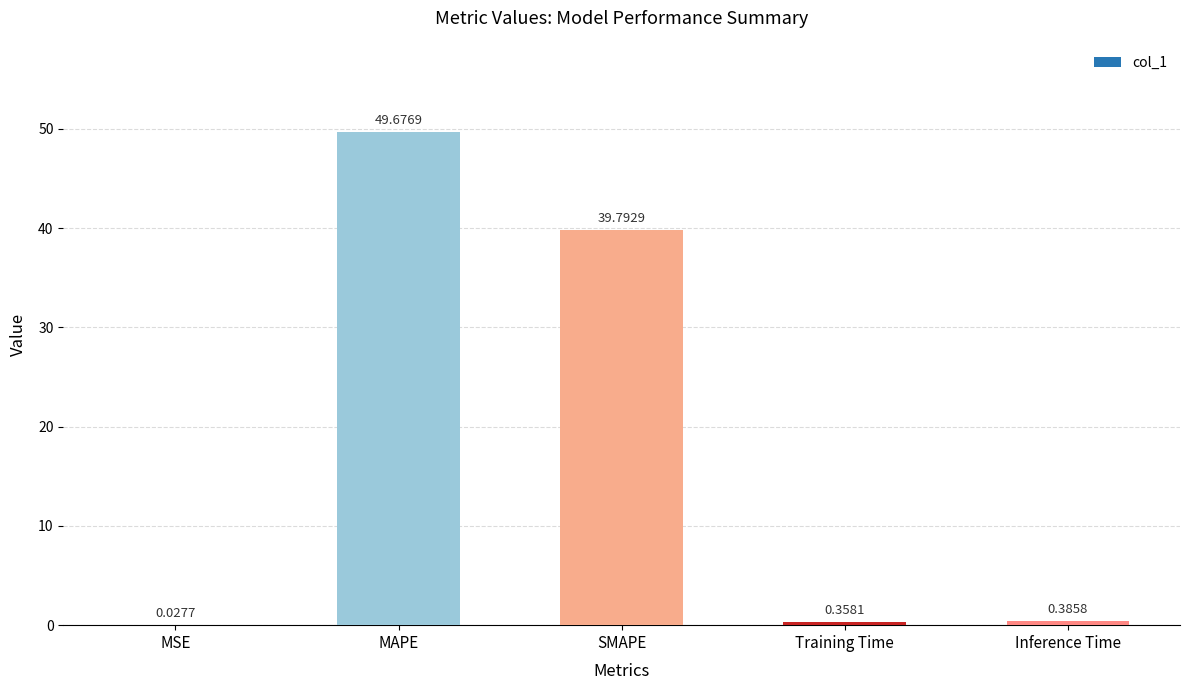

What is the change in value from MSE to SMAPE?

+39.8